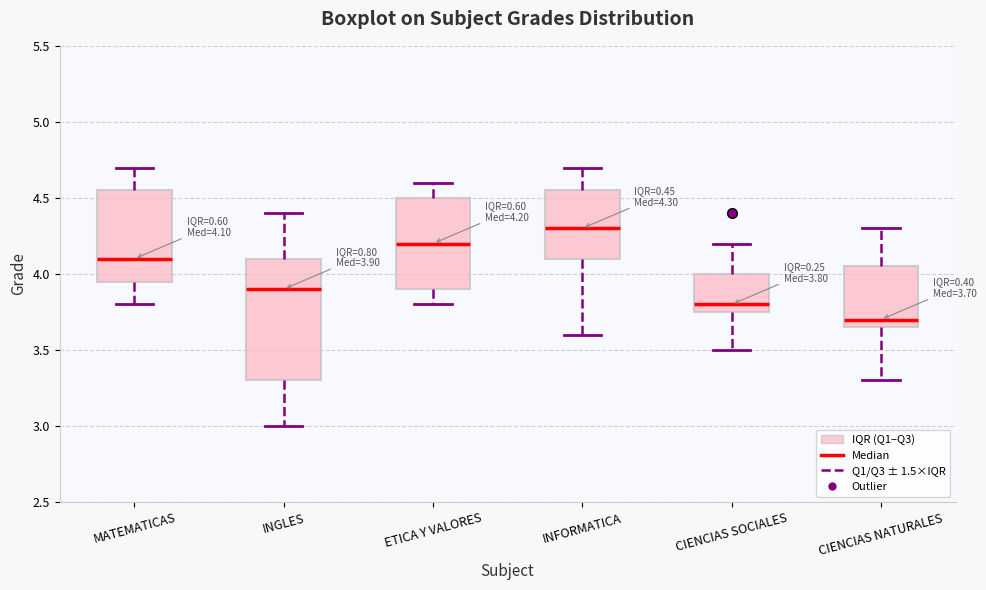

Comparing the boxes themselves (not the whiskers), which one is the tallest?

INGLES